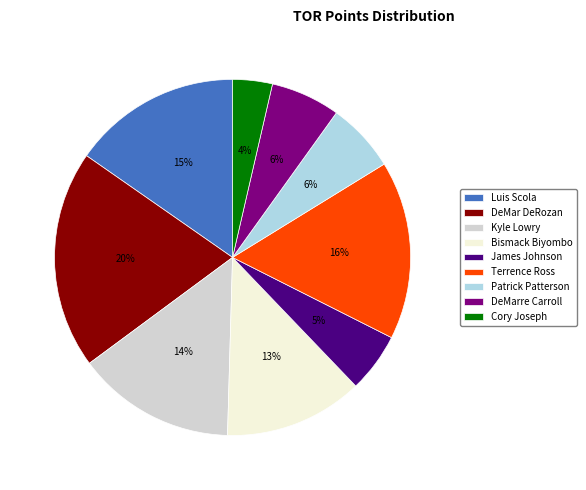

To the nearest percent, what portion does Bismack Biyombo represent?

13%